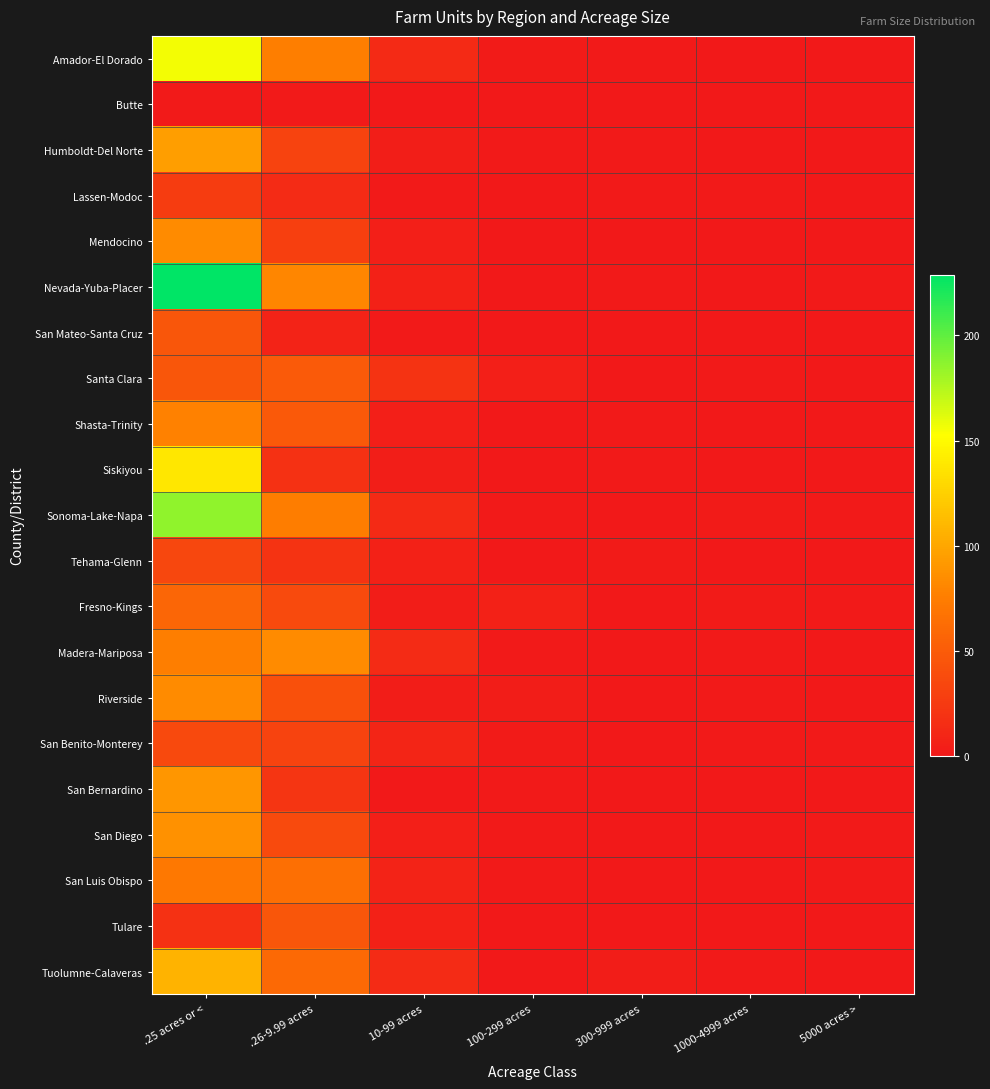

What is the difference between the highest and lowest values at 10-99 acres?

20